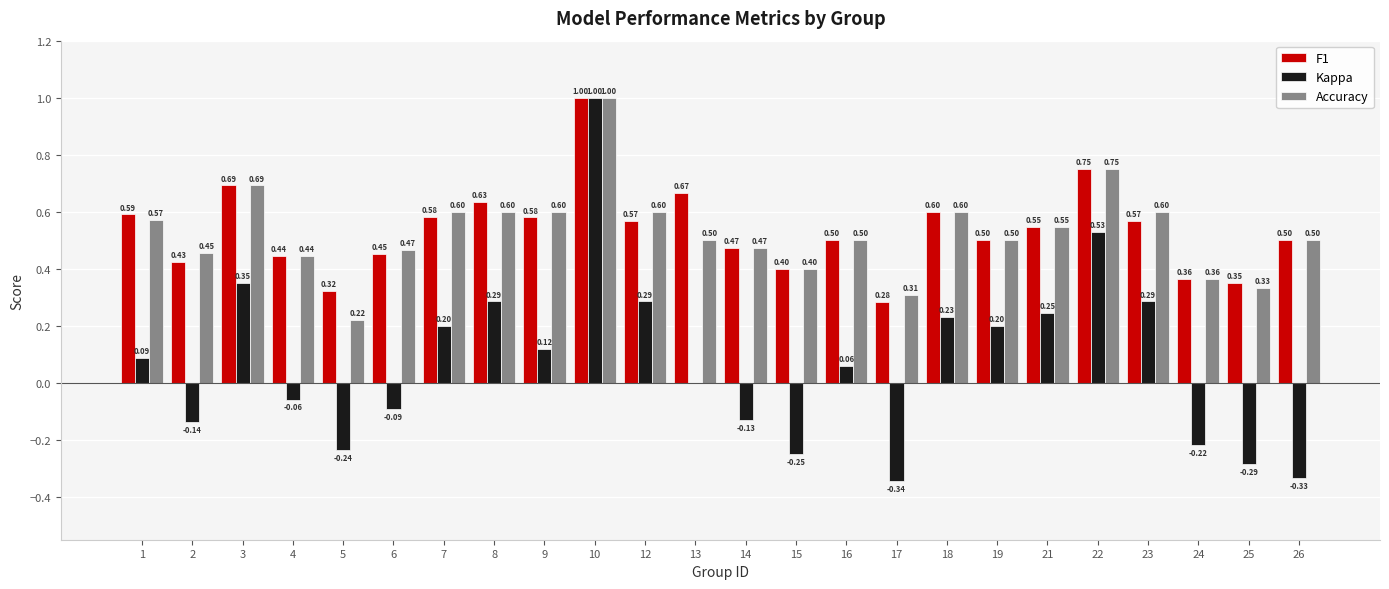

What is the total value across all series at 25?

0.4